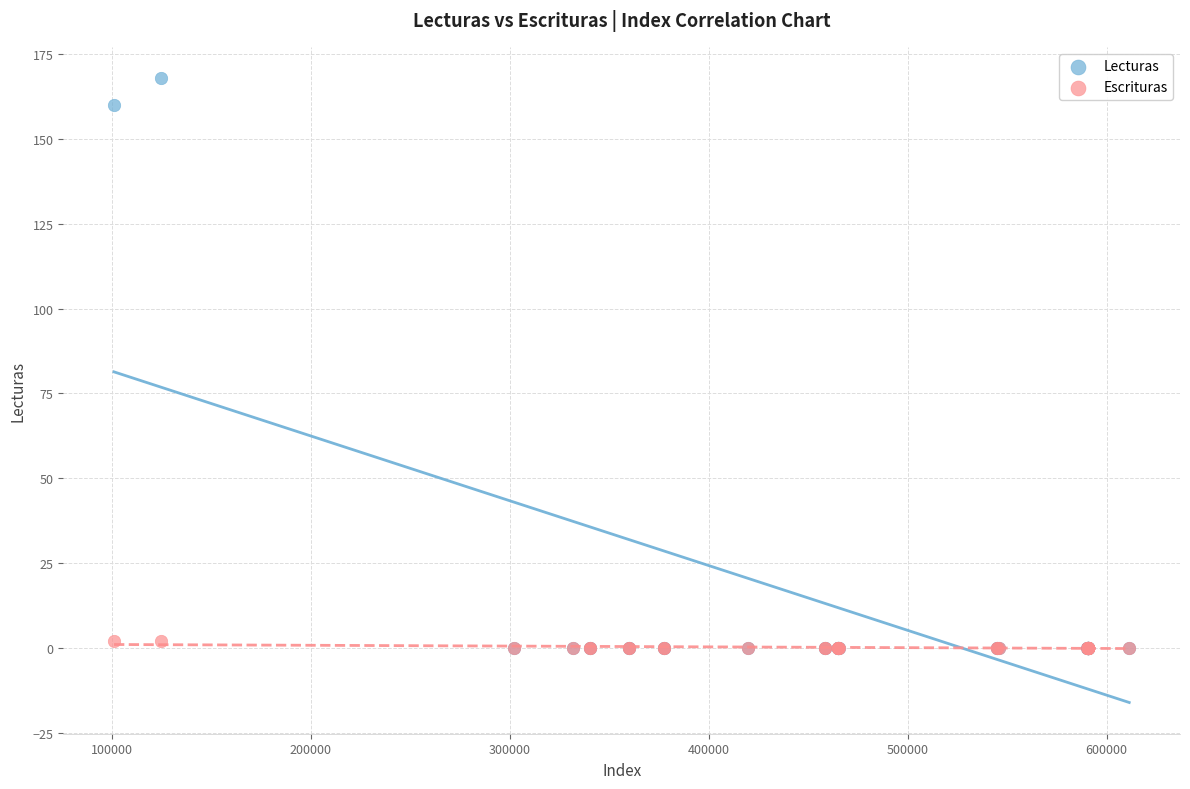

Across all series, what Y value is closest to 84?

160